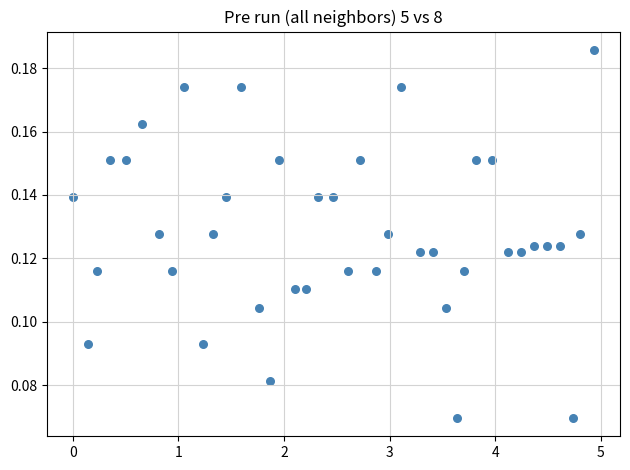

What is the range of X values (max minus min)?

4.9